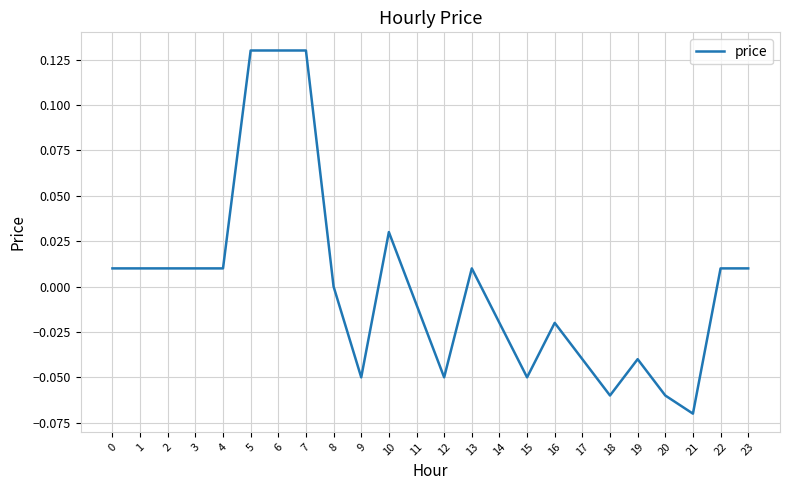

Which has a higher value, 15 or 18?

15